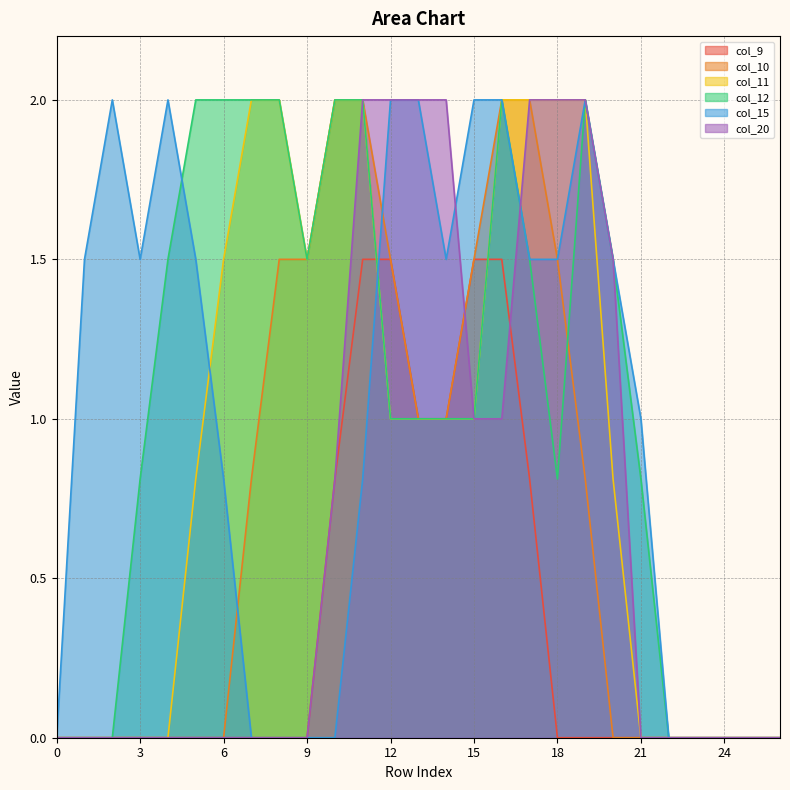

The col_15 series shows 0.0 at 22. True or false?

True